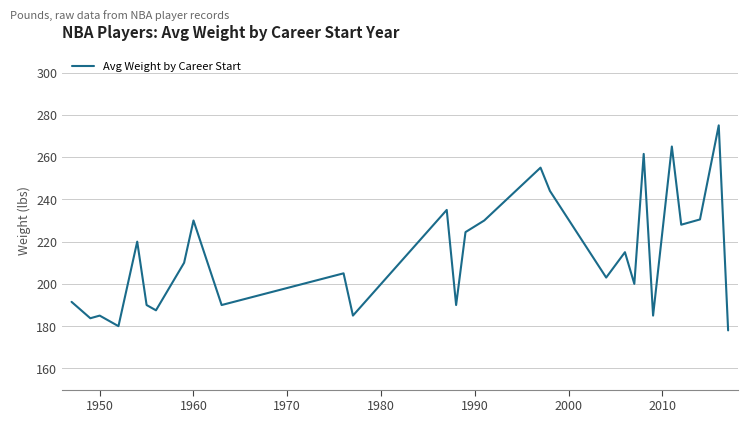

What is the difference between the maximum and minimum values?

97.0